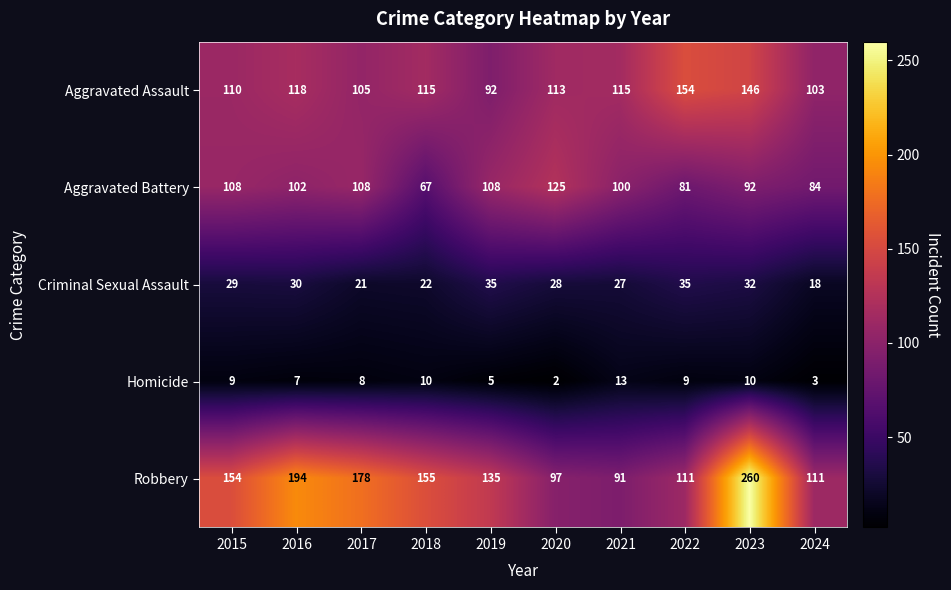

What is the average value of the Robbery series?

149